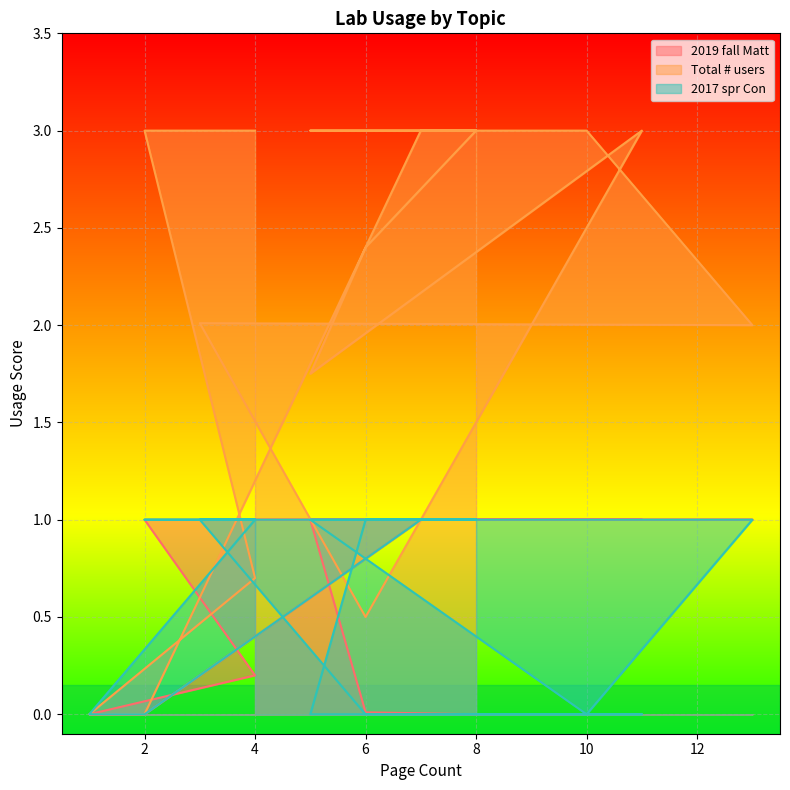

What is the difference between the maximum and second lowest values in the 2019 fall Matt series?

1.0